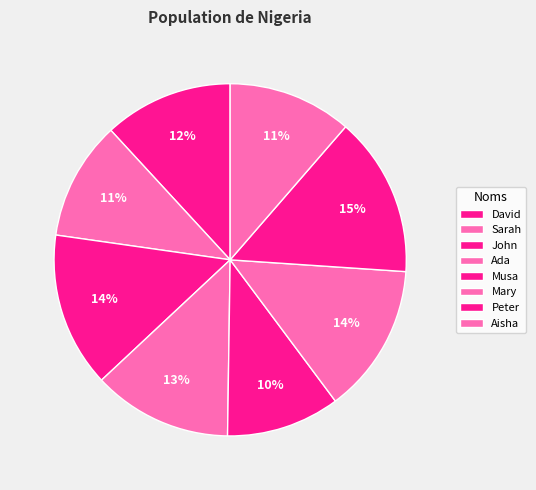

How many segments does this pie chart have?

8